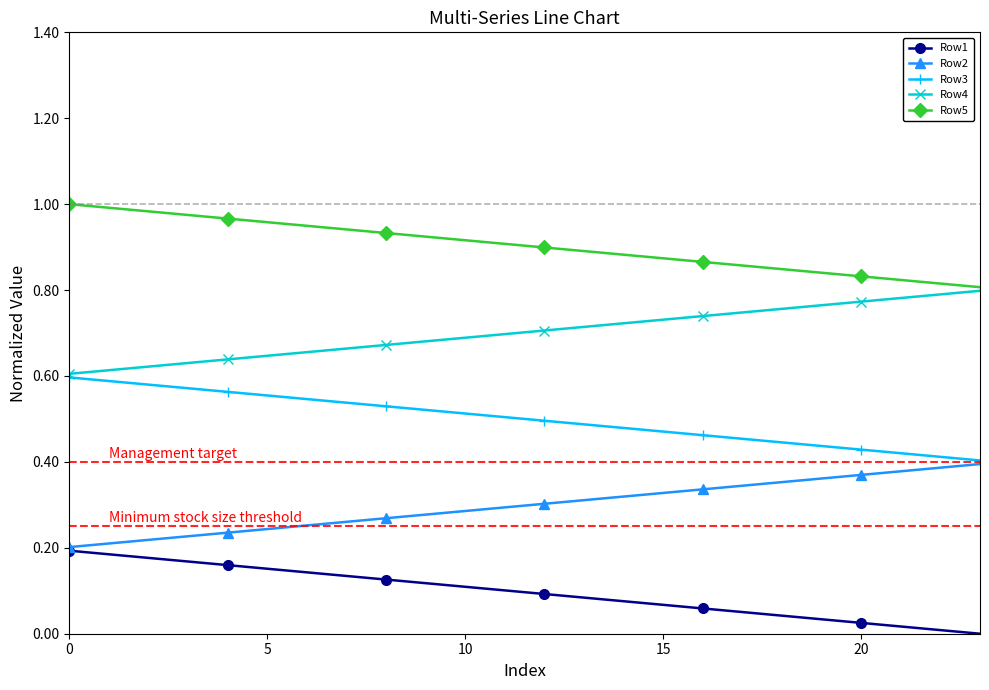

Which series has the largest total across all categories?

Row5